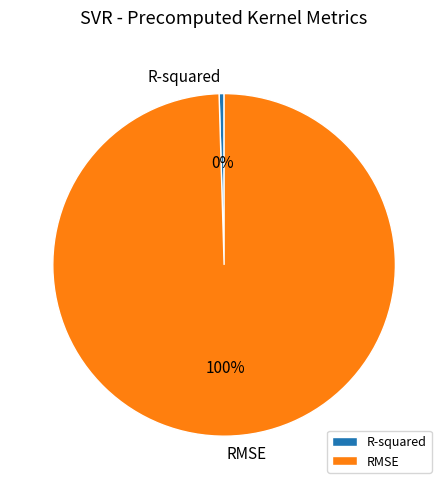

The RMSE slice represents 100% of the pie. True or false?

True